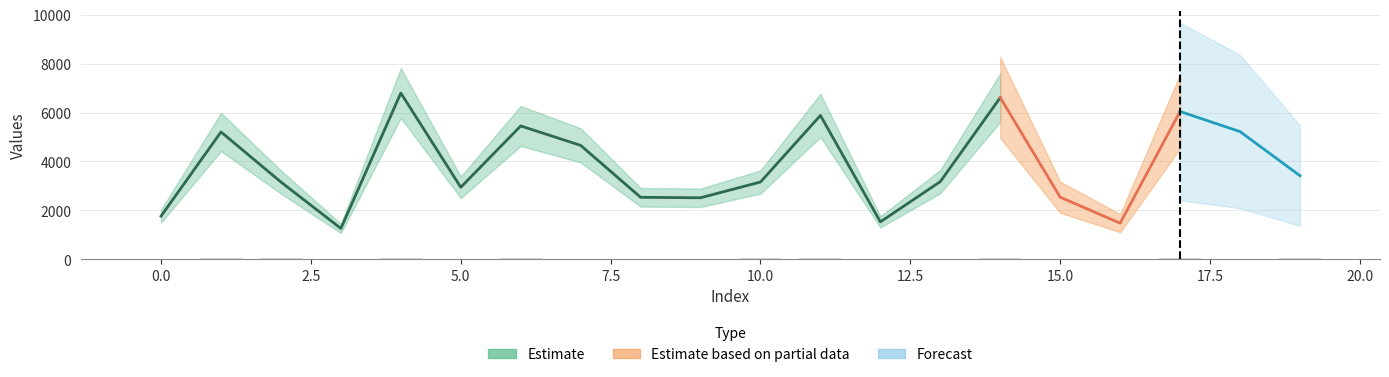

True or false: the data shows 15 at 10.

False